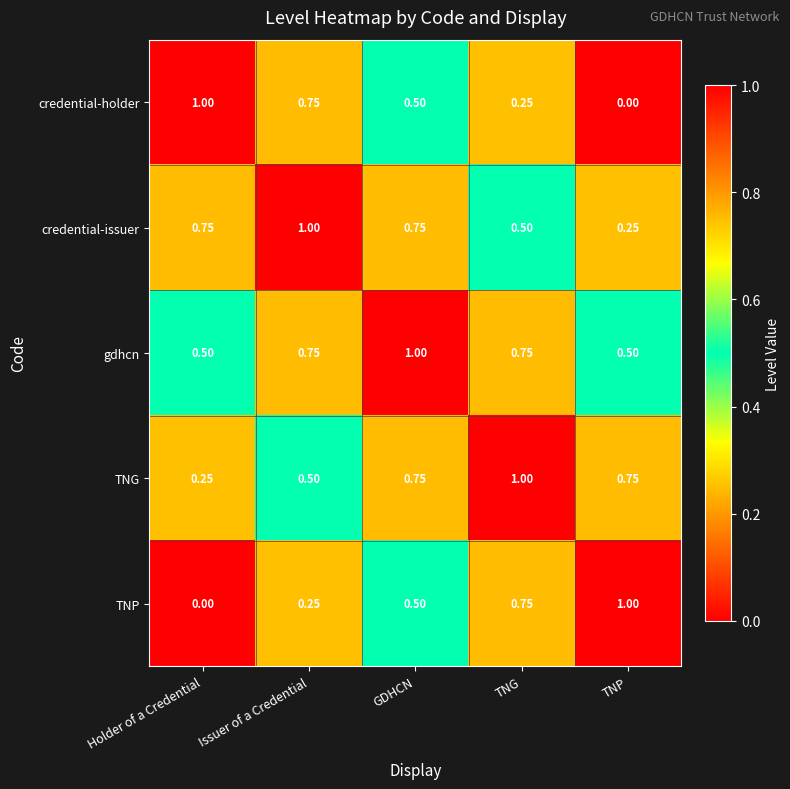

List the labels in order of credential-holder value, largest first.

Holder of a Credential, Issuer of a Credential, GDHCN, TNG, TNP